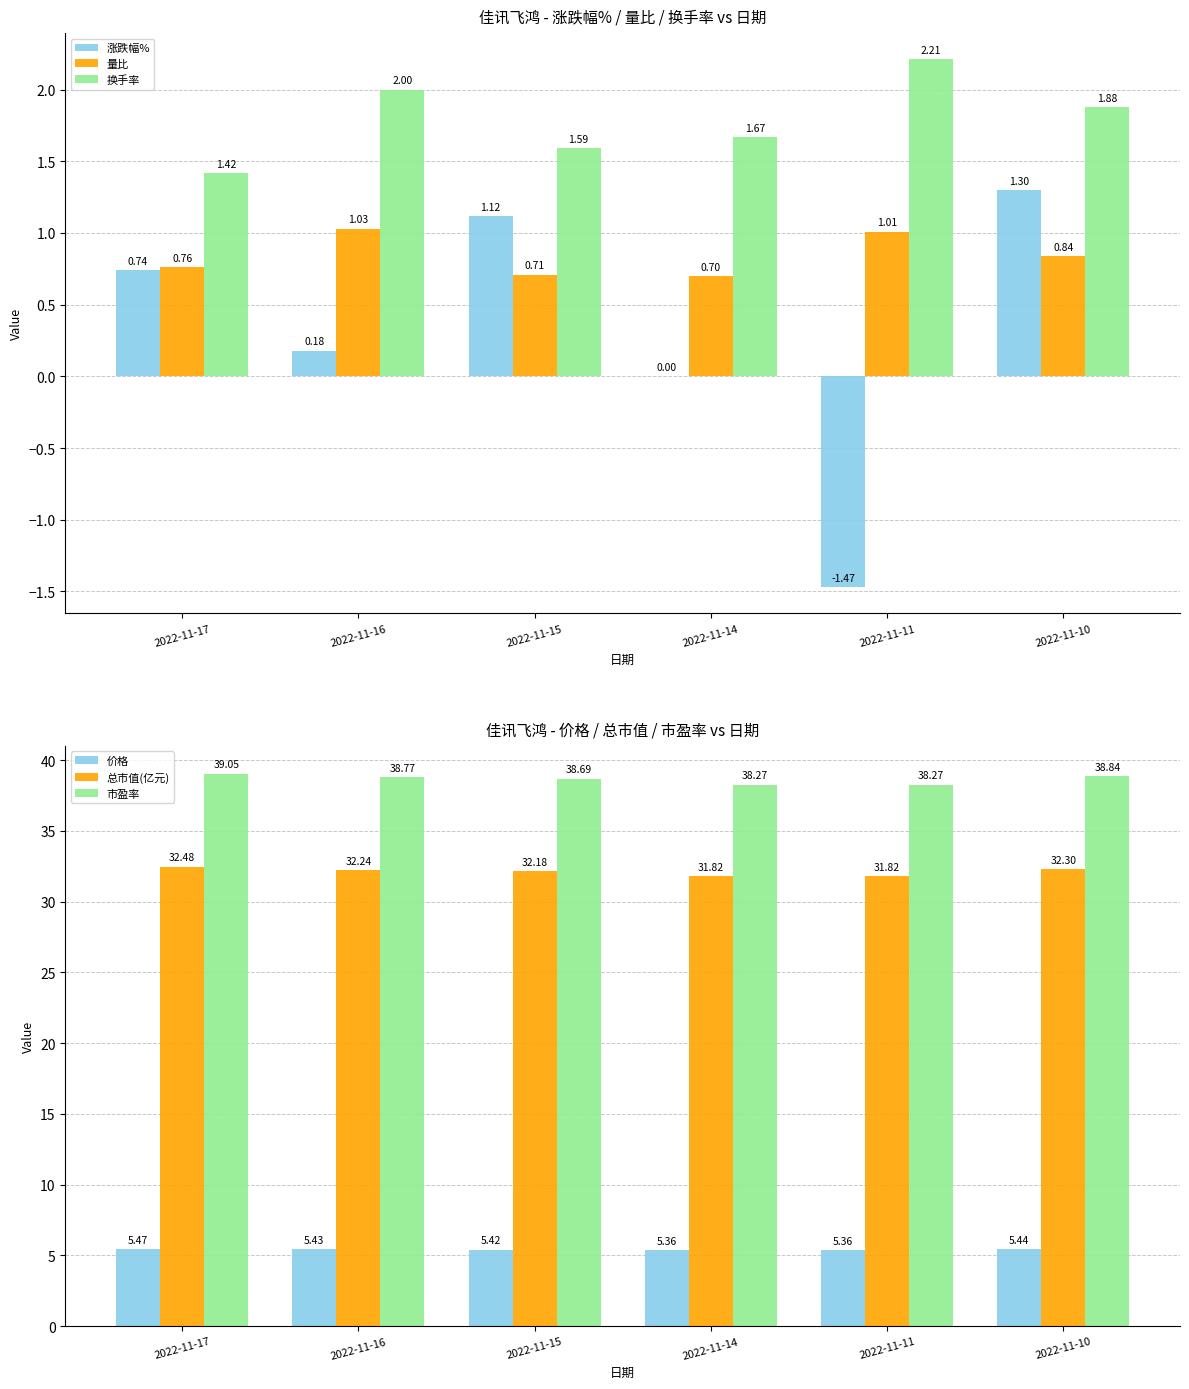

What is the spread (max minus min) of values at 2022-11-17?

38.3